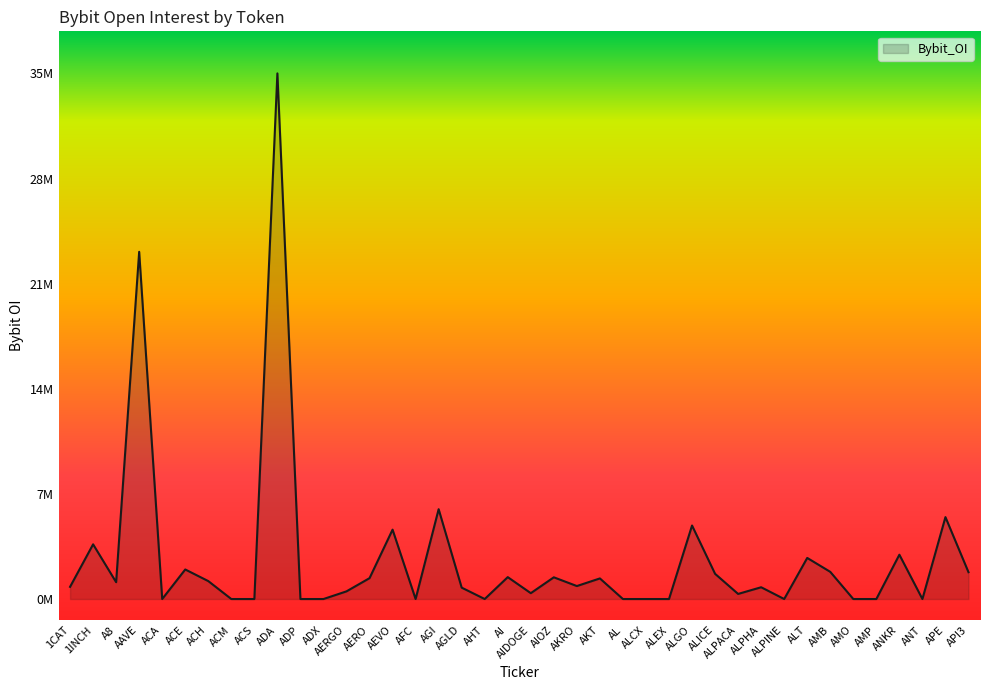

Does the chart have visible grid lines?

No